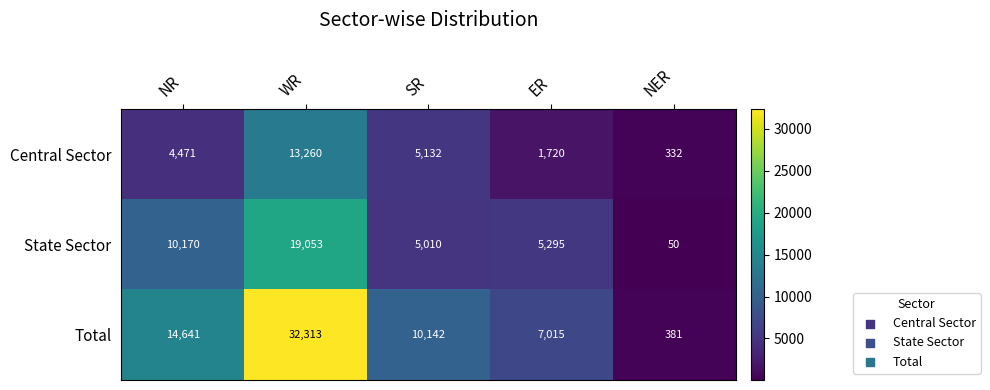

What is the smallest value displayed?

50